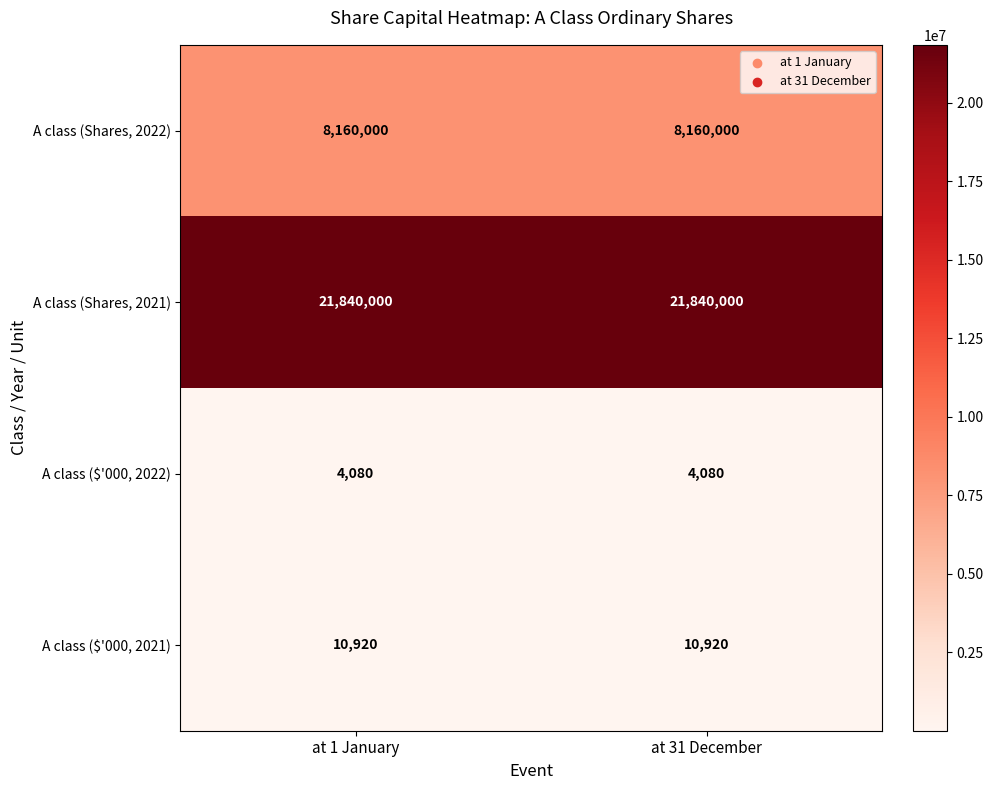

What is the difference between the highest and lowest values at at 31 December?

21835920